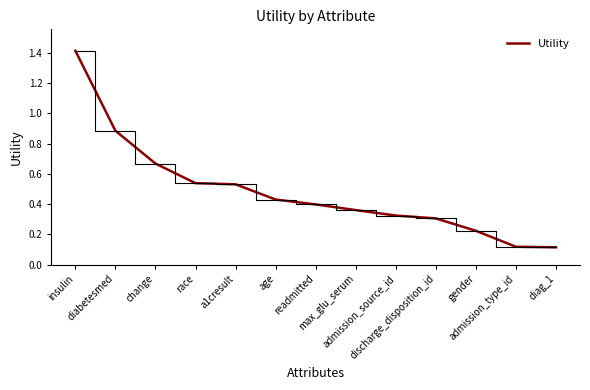

What position from the right is race?

10